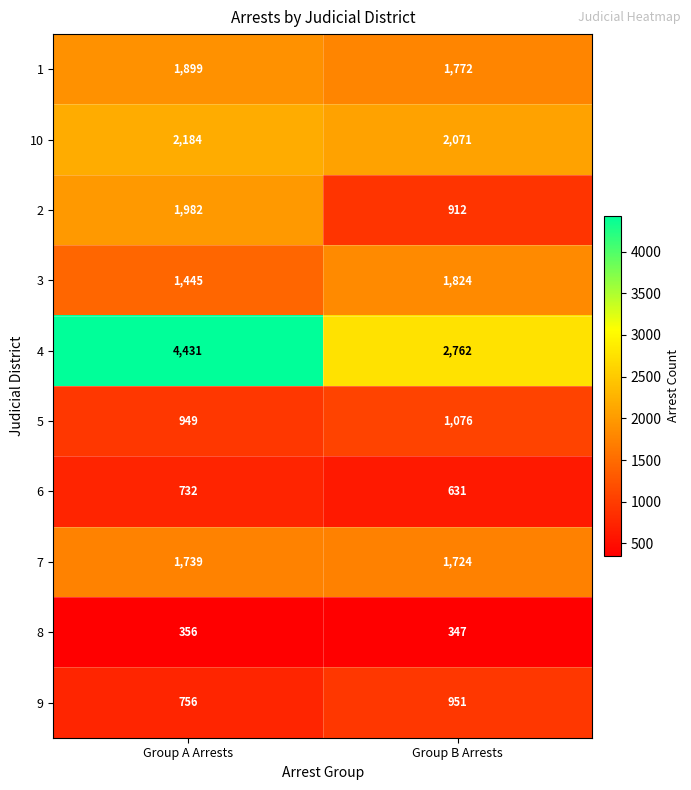

What is the sum of all 7 values?

3463